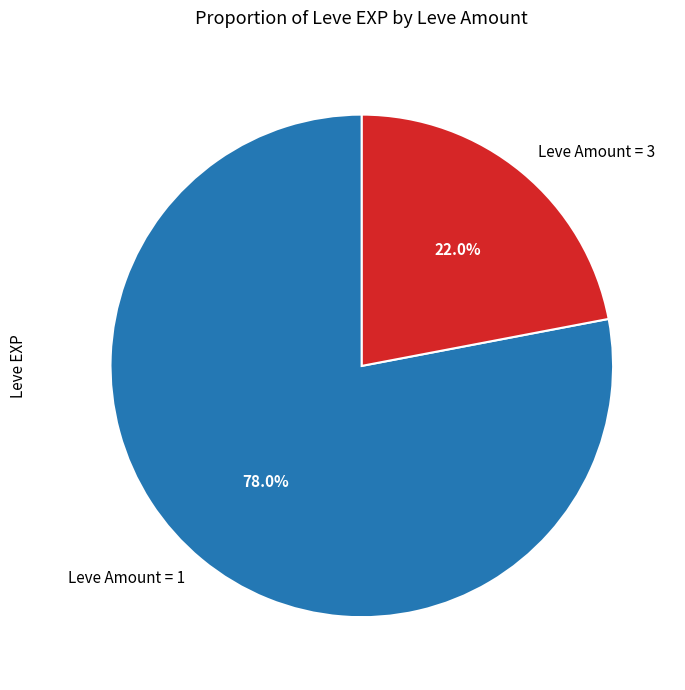

Which has a higher value, Leve Amount = 3 or Leve Amount = 1?

Leve Amount = 1